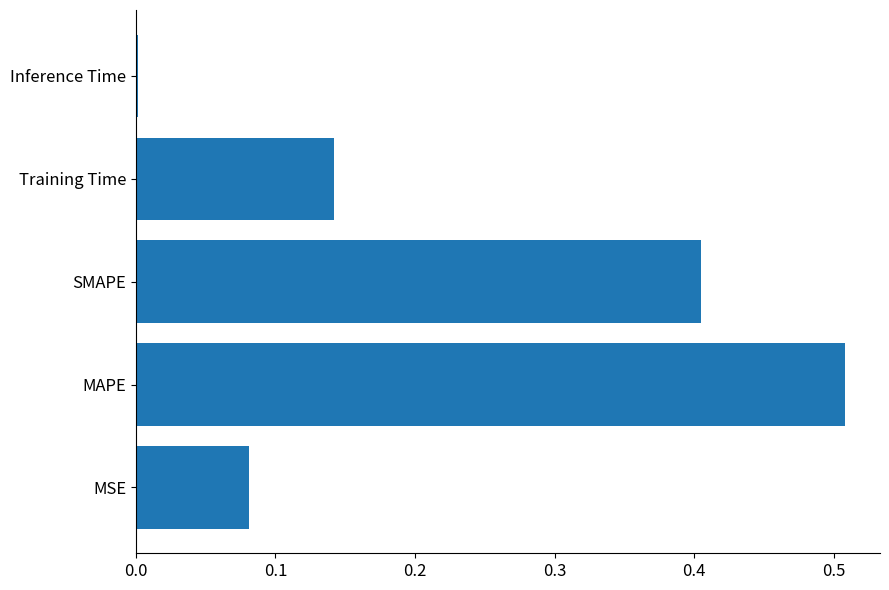

What is the average value?

0.2